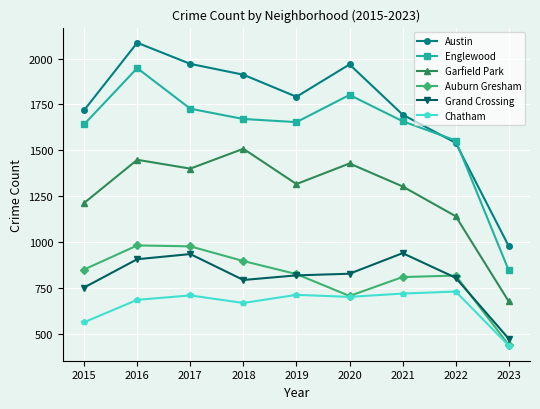

What is the minimum value shown in the chart?

438